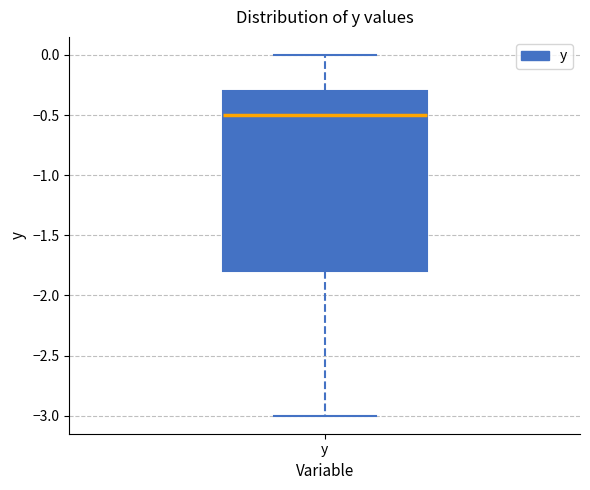

Transcribe this box plot: give where the median line is, the range the box spans, and where the two whiskers end, as read against the y-axis. The values are not printed on the chart, so give them approximately, as read against the axis.

median -0.5, box -1.8 to -0.3, whiskers -3.0 to 0.0